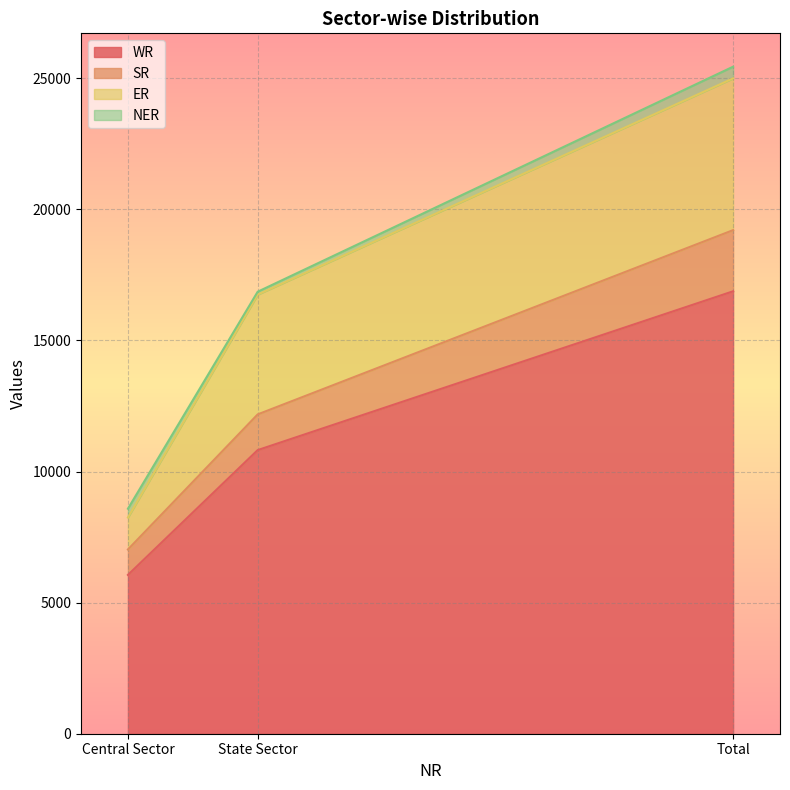

What is the highest value of the WR series?

16875